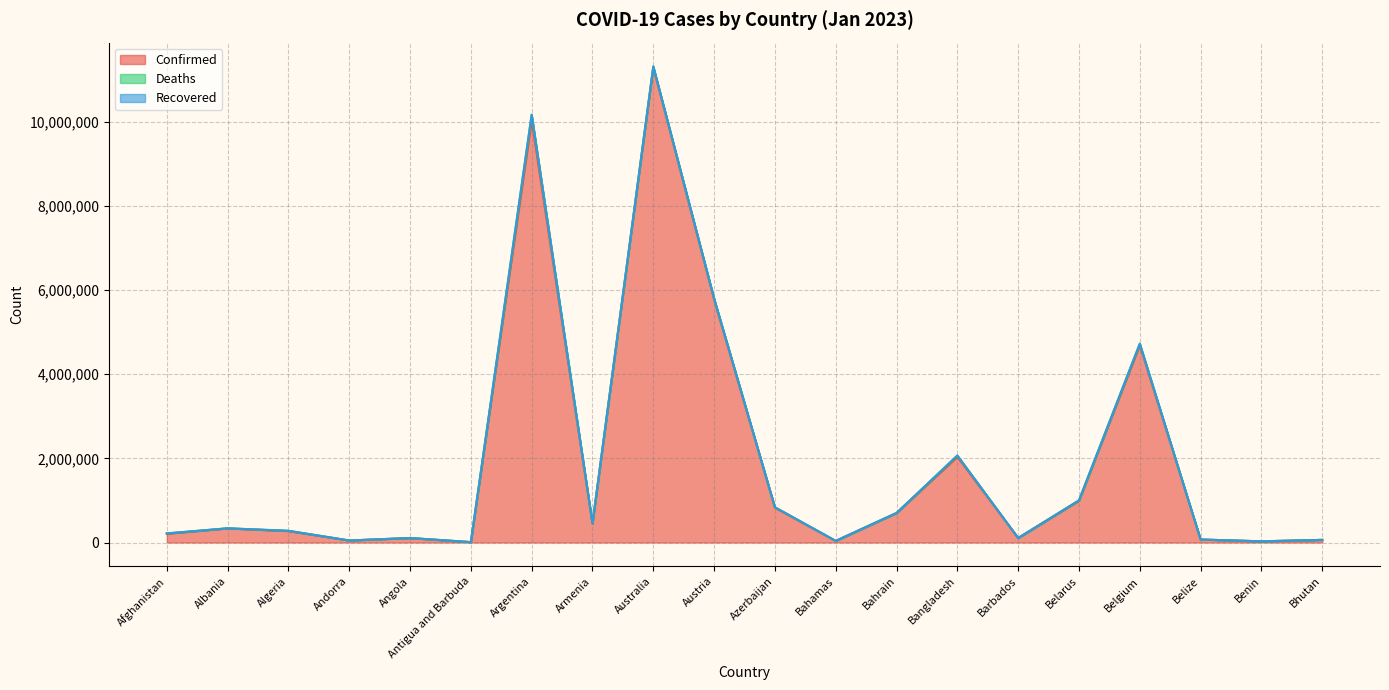

How many distinct data groups are displayed?

3